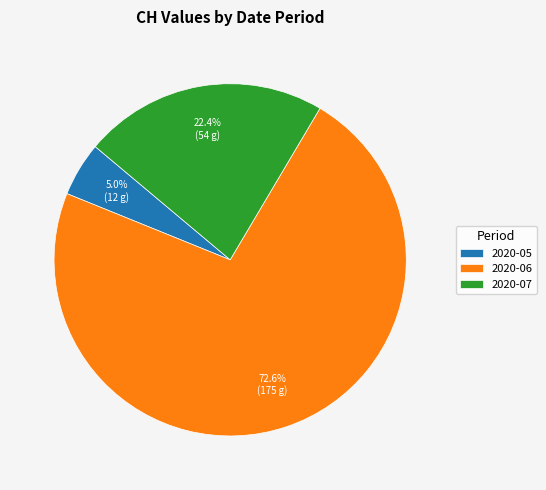

Which category has the smallest portion of the pie?

2020-05